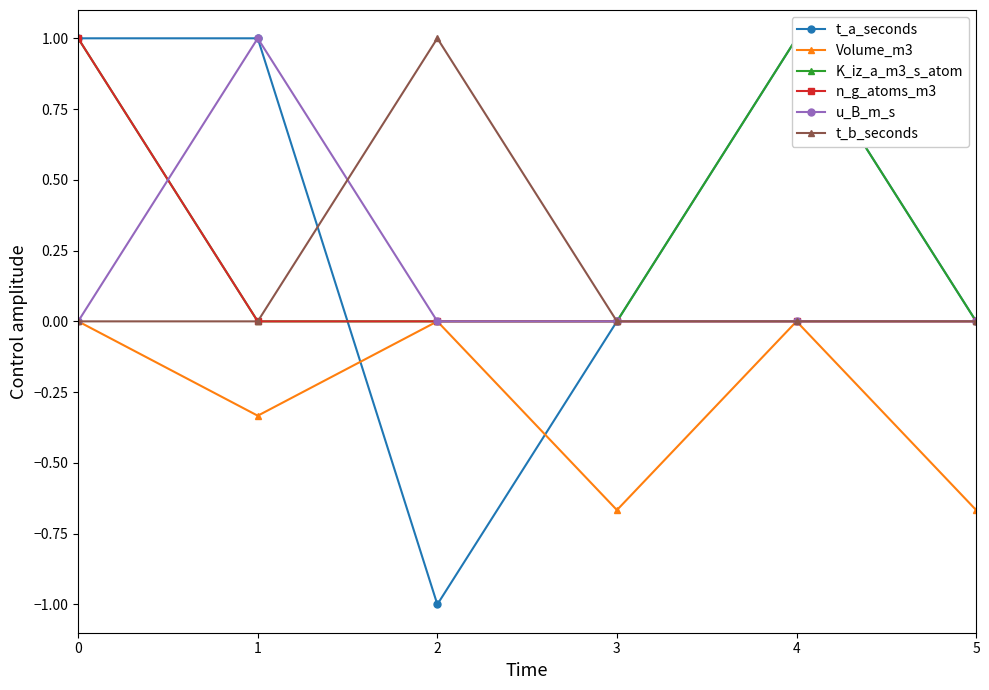

Does the chart display data point markers on the line(s)?

Yes